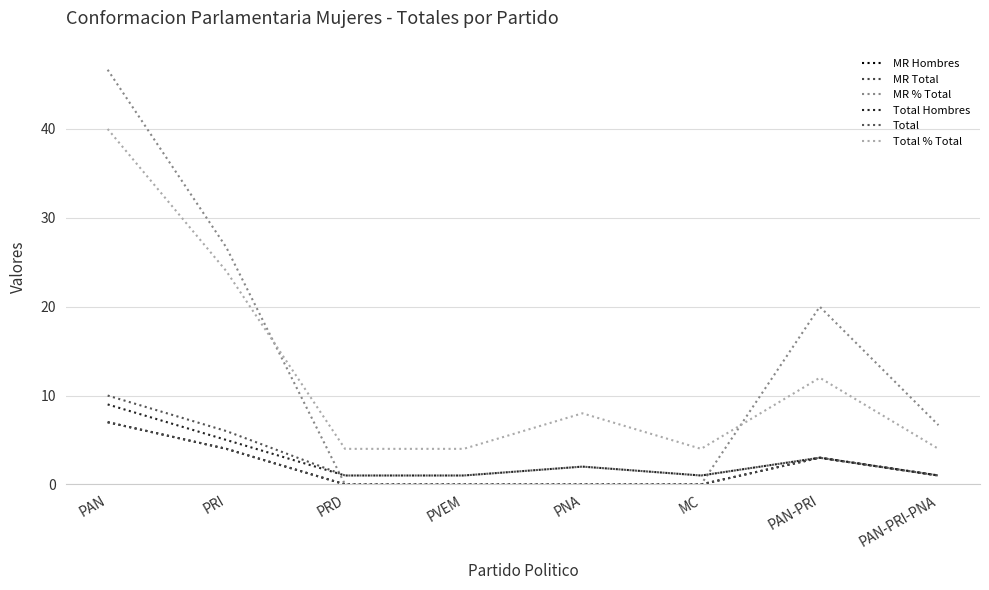

Reading left to right, what are all the values shown in this chart?

MR Hombres: PAN=7.0	PRI=4.0	PRD=0.0	PVEM=0.0	PNA=0.0	MC=0.0	PAN-PRI=3.0	PAN-PRI-PNA=1.0
MR Total: PAN=7.0	PRI=4.0	PRD=0.0	PVEM=0.0	PNA=0.0	MC=0.0	PAN-PRI=3.0	PAN-PRI-PNA=1.0
MR % Total: PAN=46.7	PRI=26.7	PRD=0.0	PVEM=0.0	PNA=0.0	MC=0.0	PAN-PRI=20.0	PAN-PRI-PNA=6.7
Total Hombres: PAN=9.0	PRI=5.0	PRD=1.0	PVEM=1.0	PNA=2.0	MC=1.0	PAN-PRI=3.0	PAN-PRI-PNA=1.0
Total: PAN=10.0	PRI=6.0	PRD=1.0	PVEM=1.0	PNA=2.0	MC=1.0	PAN-PRI=3.0	PAN-PRI-PNA=1.0
Total % Total: PAN=40.0	PRI=24.0	PRD=4.0	PVEM=4.0	PNA=8.0	MC=4.0	PAN-PRI=12.0	PAN-PRI-PNA=4.0